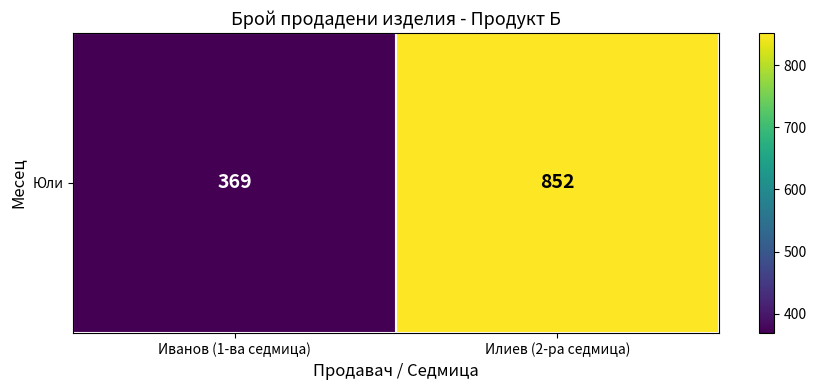

Count the values in the range 369 to 852.

2